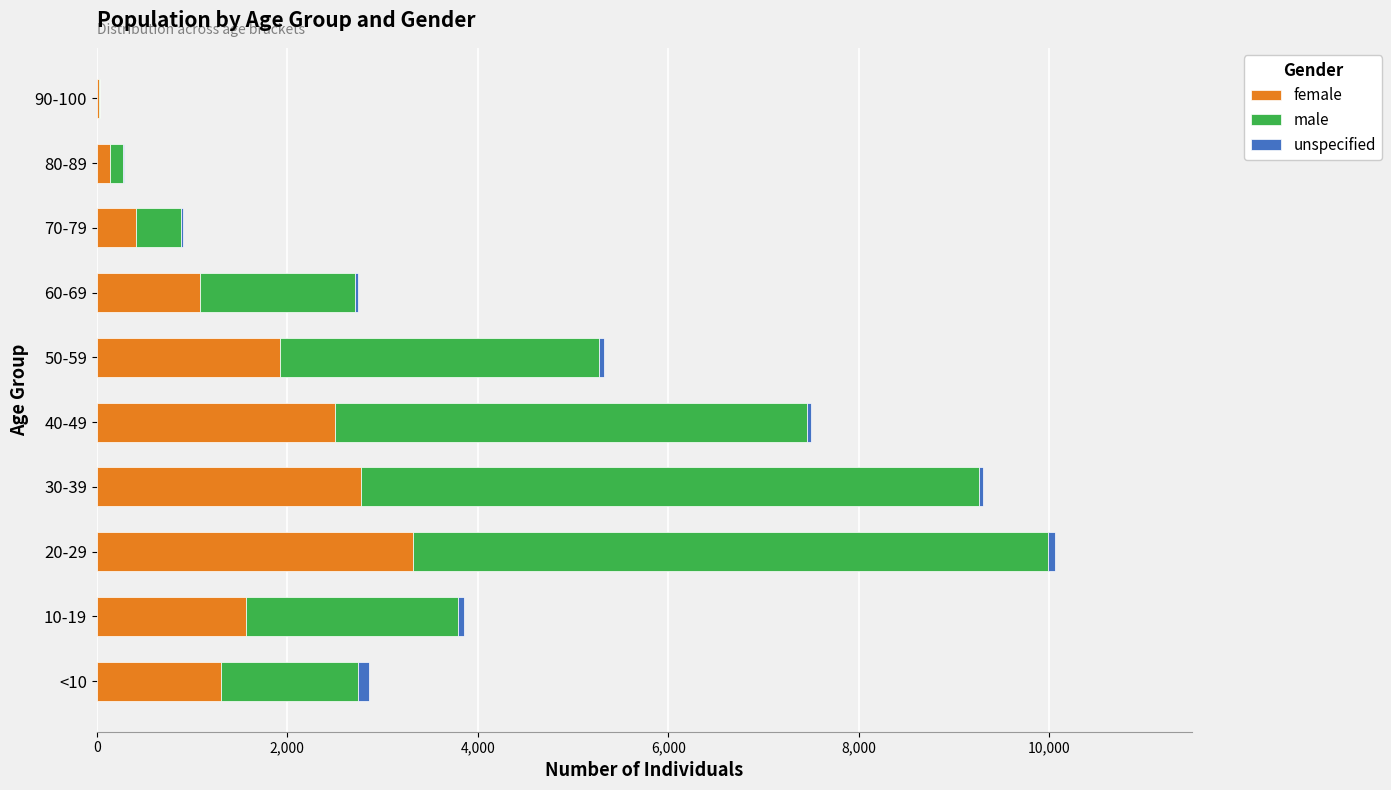

How many categories are shown in the chart?

10